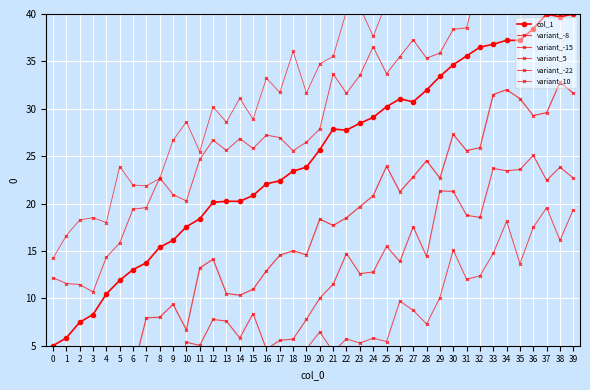

True or false: variant_-15 and variant_5 intersect in this chart.

False